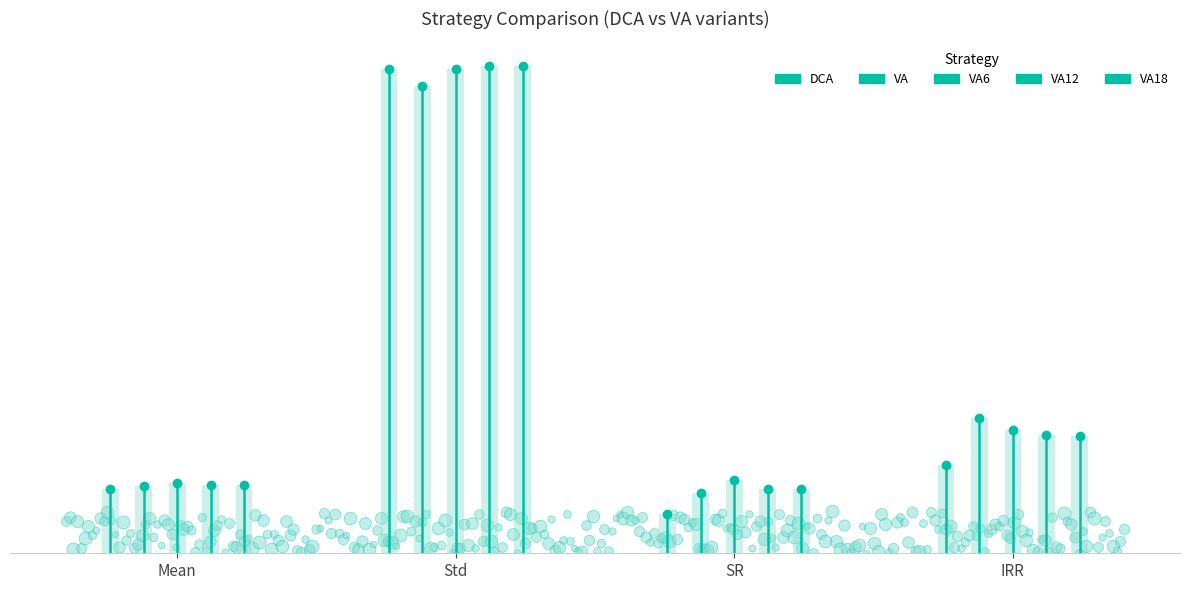

At which category is the sum across all series the highest?

Std